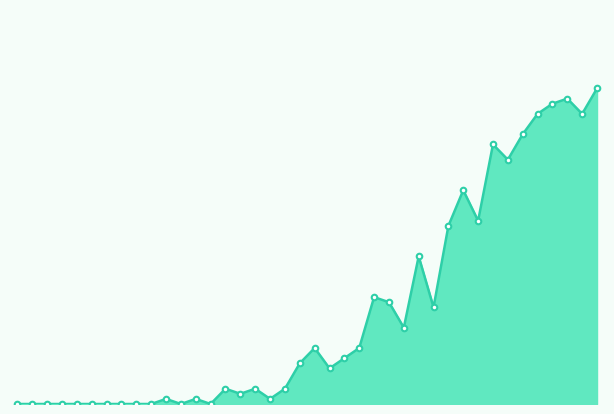

List the labels in order of value, smallest first.

2020-02-25, 2020-02-26, 2020-02-27, 2020-02-28, 2020-02-29, 2020-03-01, 2020-03-02, 2020-03-03, 2020-03-04, 2020-03-05, 2020-03-07, 2020-03-09, 2020-03-06, 2020-03-08, 2020-03-13, 2020-03-11, 2020-03-10, 2020-03-12, 2020-03-14, 2020-03-17, 2020-03-15, 2020-03-18, 2020-03-16, 2020-03-19, 2020-03-22, 2020-03-24, 2020-03-21, 2020-03-20, 2020-03-23, 2020-03-25, 2020-03-27, 2020-03-26, 2020-03-29, 2020-03-28, 2020-03-30, 2020-03-31, 2020-04-03, 2020-04-01, 2020-04-02, 2020-04-04